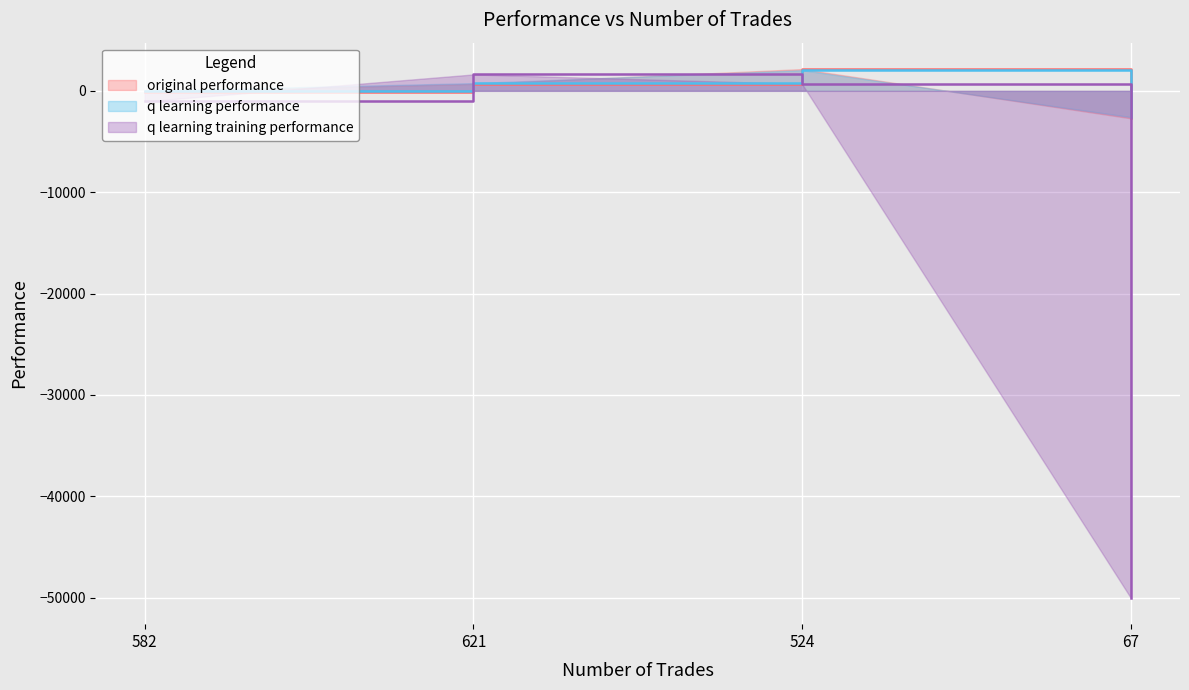

Rank the series by their maximum value, from lowest to highest.

q learning training performance, q learning performance, original performance